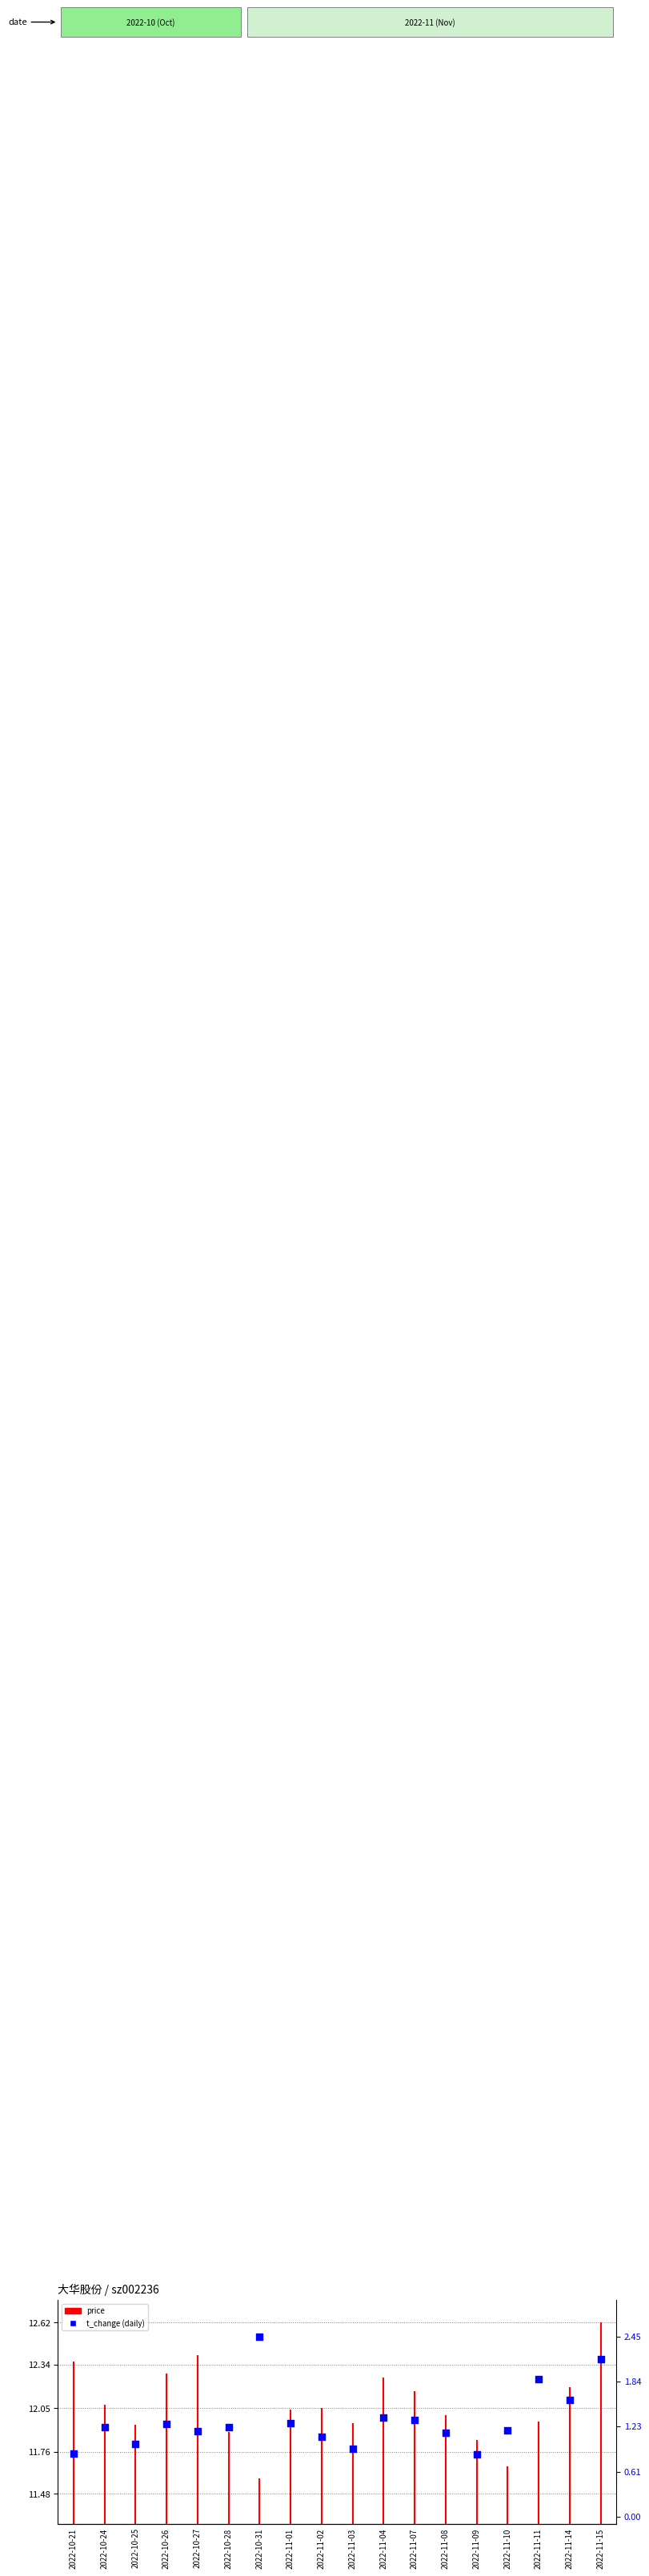

What is the change in value from 2022-10-31 to 2022-11-07?

-1.1